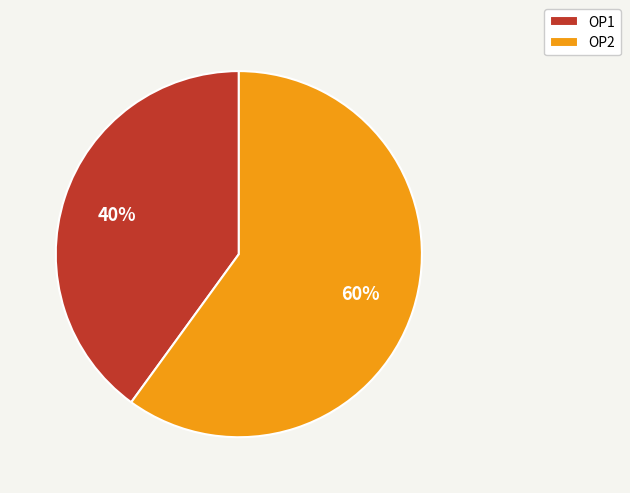

How many slices are in this pie chart?

2